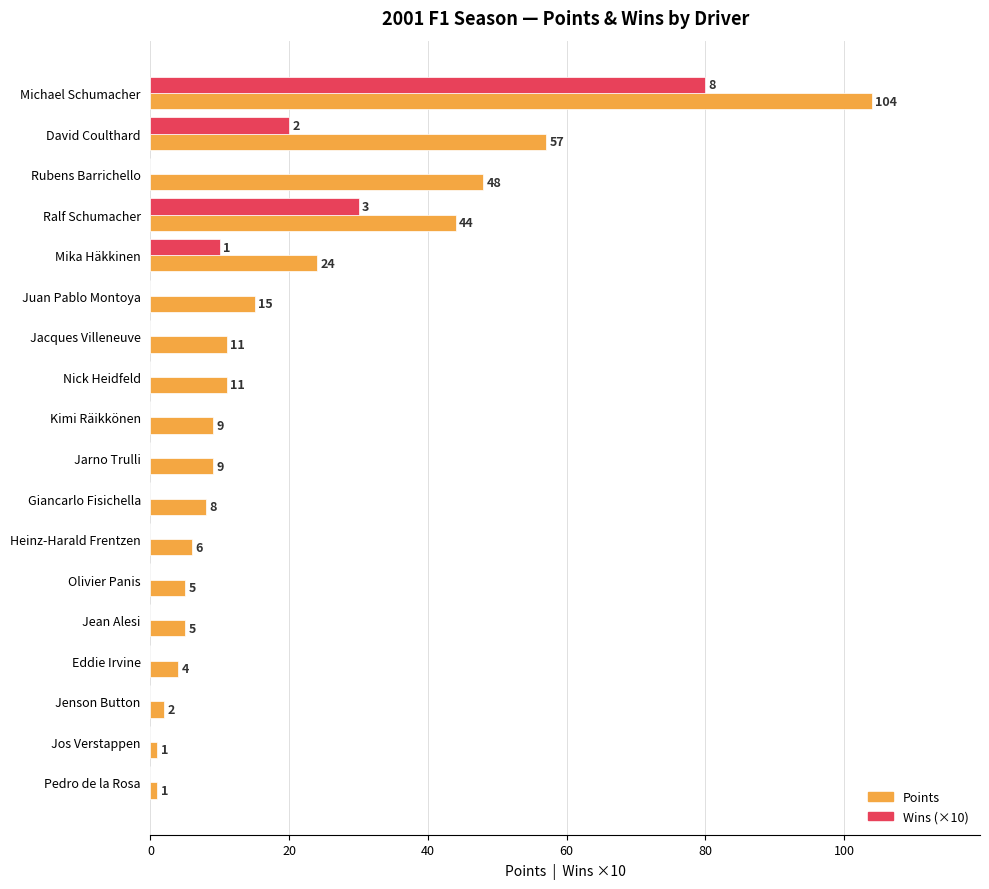

How many data points does each series have?

18